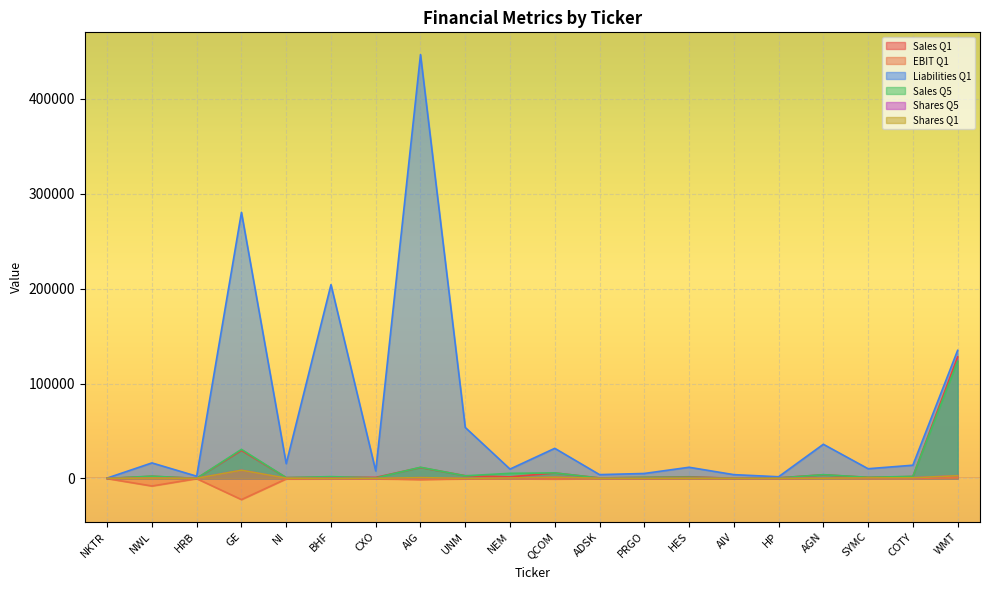

Reading right to left, transcribe all the data shown in this chart.

Sales Q1: 128028.0	2031.3	1175.0	3911.4	696.8	242.5	1814.0	1133.1	611.7	5804.0	1726.0	2927.8	11521.0	1192.0	1422.0	895.0	29574.0	145.2	2277.2	27.8
EBIT Q1: 952.0	-15.1	80.0	397.5	25.5	49.4	223.0	-79.0	-23.4	-568.0	-77.0	-335.1	-1201.0	-222.0	-328.0	-434.0	-22213.0	-177.6	-7909.6	-86.8
Liabilities Q1: 134877.0	13985.2	10284.0	36034.7	1832.1	4059.3	11817.0	5283.1	4074.6	31758.0	9913.0	53731.6	446274.0	7978.0	204062.0	15625.7	280237.0	2413.0	16404.8	459.0
Sales Q5: 123355.0	2238.3	1240.0	4034.3	532.3	254.6	1370.0	1231.3	501.8	5904.0	5444.0	2819.1	11825.0	627.0	1972.0	917.0	30663.0	137.8	2466.6	152.9
Shares Q5: 3021.0	748.6	615.0	333.5	108.6	156.8	314.5	141.7	219.5	1487.0	534.0	226.0	908.7	147.6	119.8	332.4	8732.0	207.9	491.5	162.6
Shares Q1: 2946.0	750.8	630.0	339.0	109.5	156.7	294.3	137.4	219.0	1415.0	533.0	218.9	895.2	189.0	119.7	363.9	8694.0	207.7	471.0	172.7